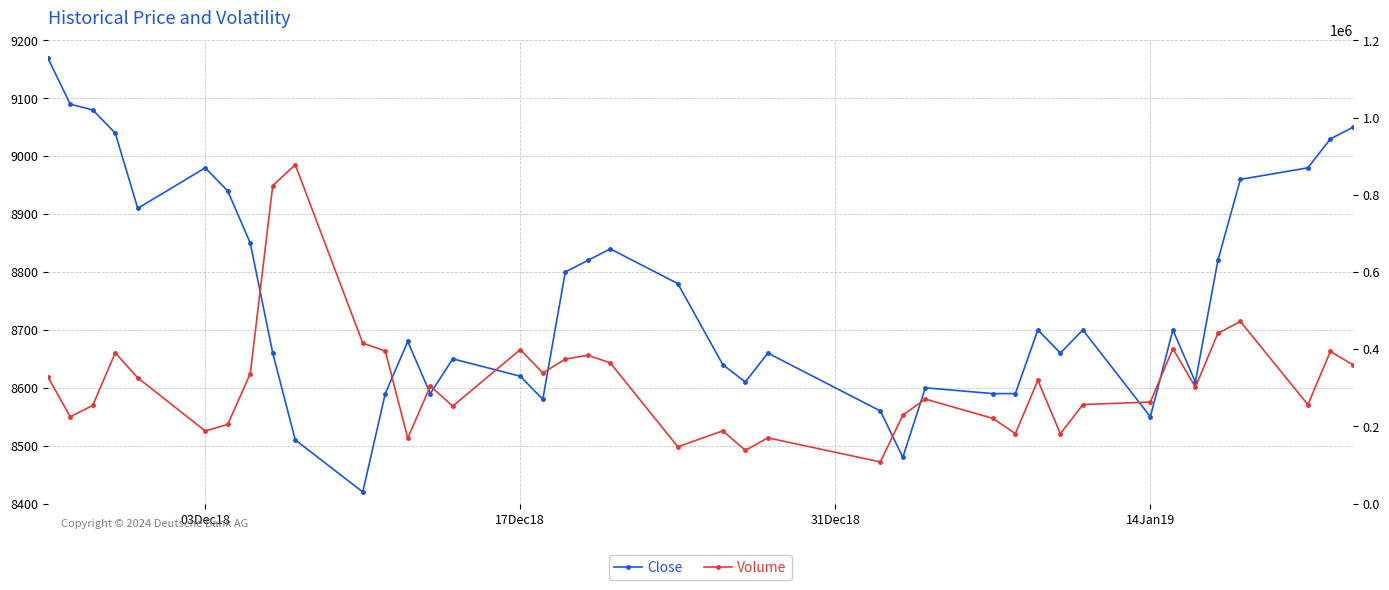

Which series has the largest range (max minus min)?

Volume